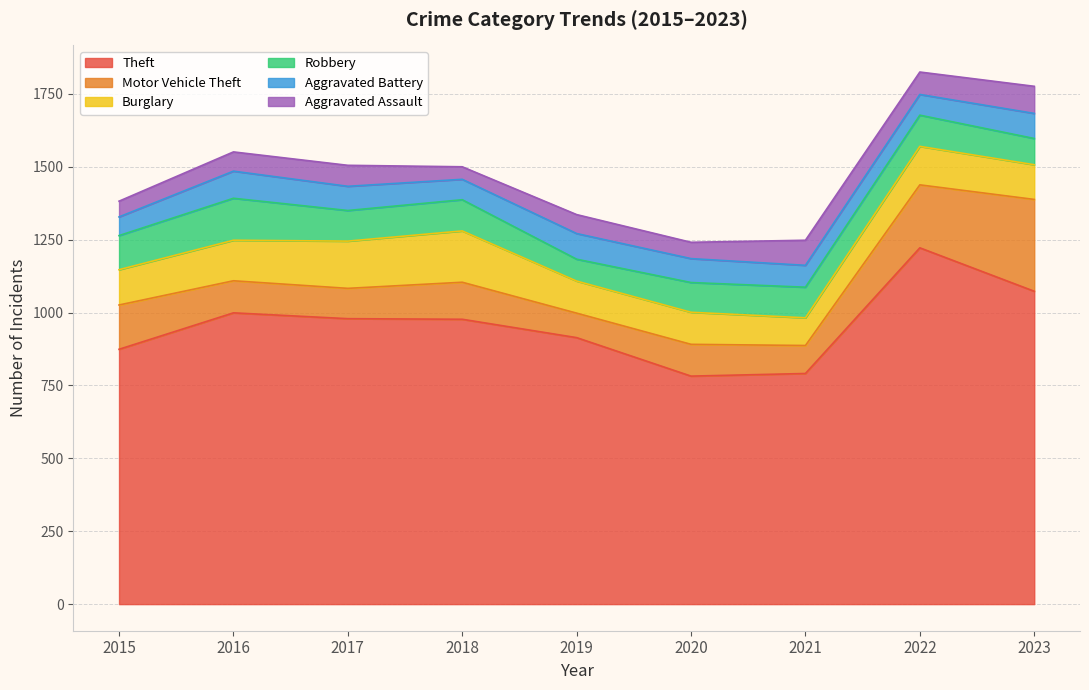

True or false: Theft and Robbery intersect in this chart.

False